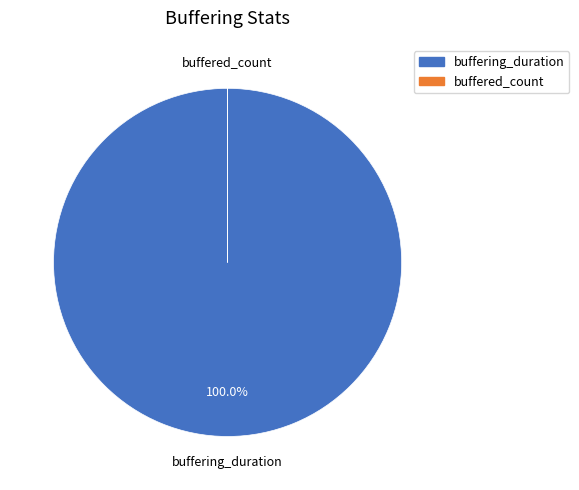

Which slice is the largest?

buffering_duration